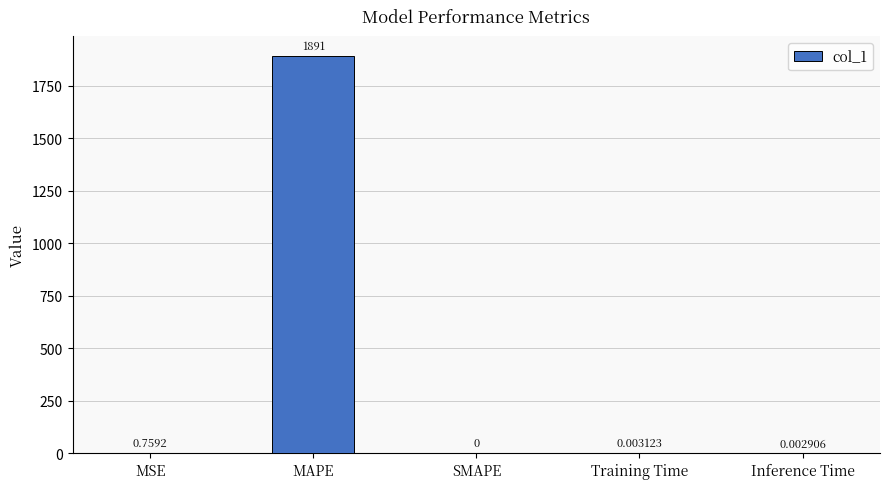

At which label is the value closest to 945?

MSE